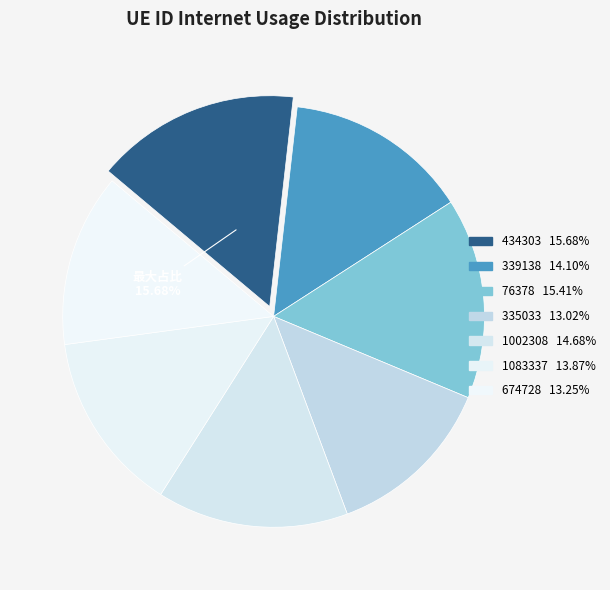

To the nearest percent, what portion does 76378 represent?

15%